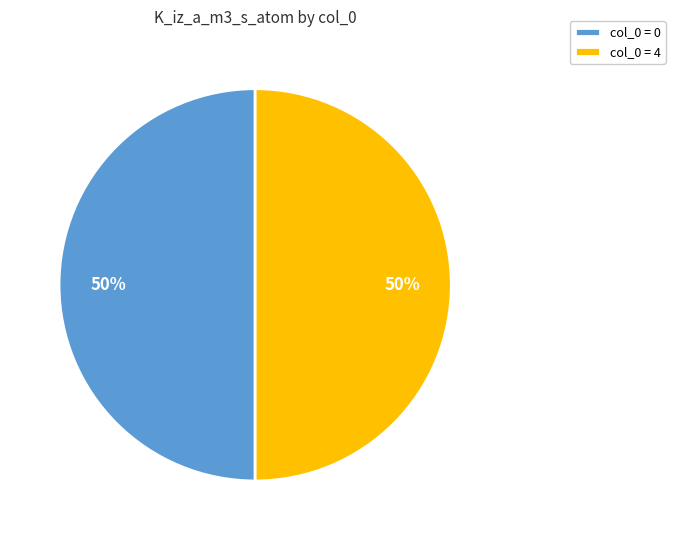

Is it true that col_0 = 0 is 50% of the pie?

True